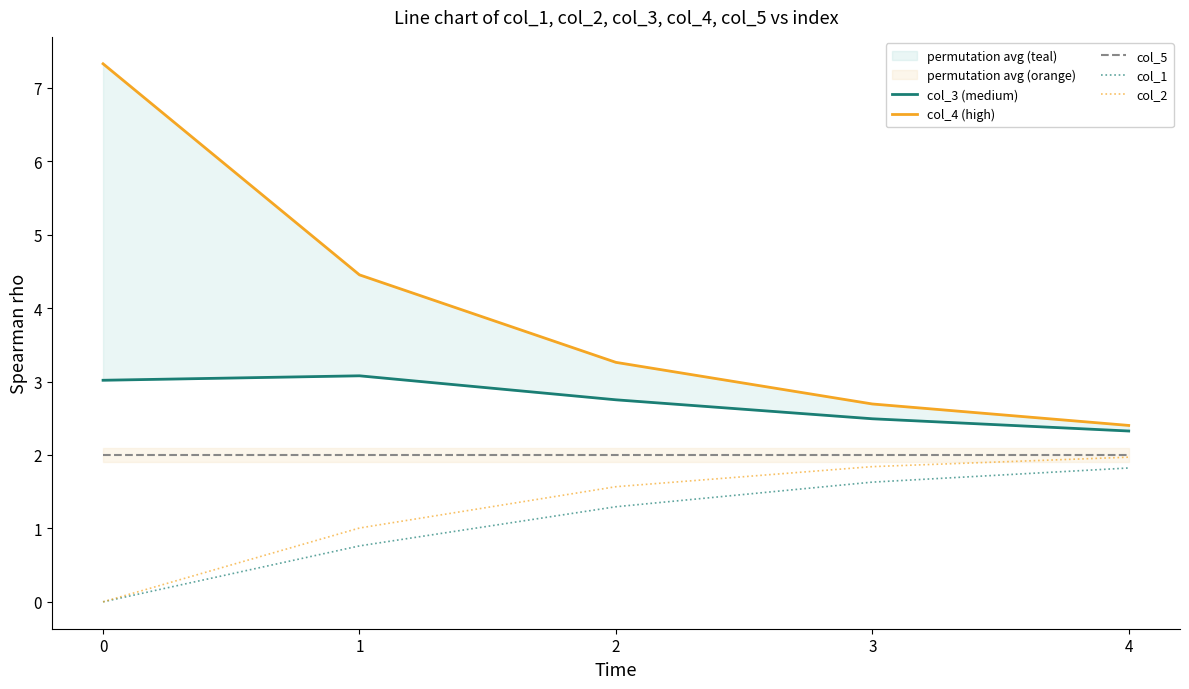

What is the difference between the maximum and minimum values in the col_4 (high) series?

4.9